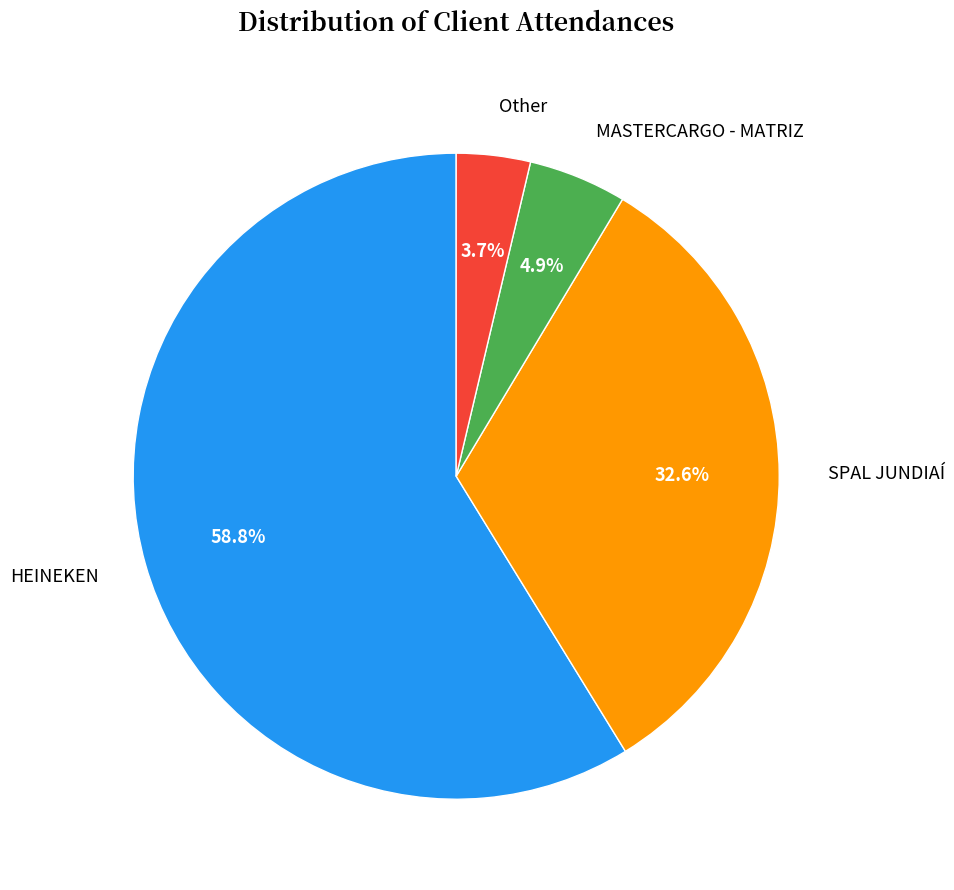

Is there a majority slice in this chart?

Yes